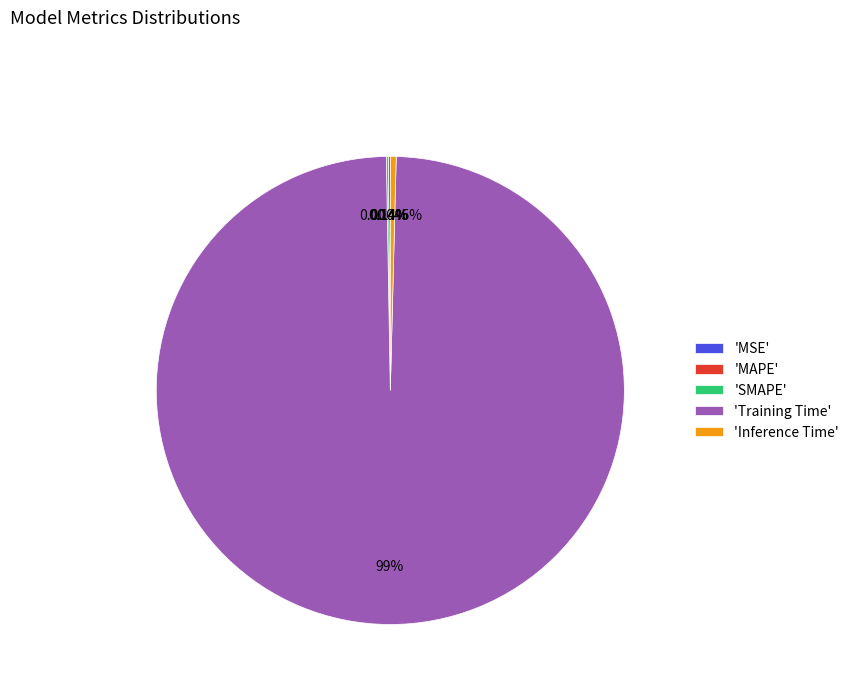

Is there a majority slice in this chart?

Yes